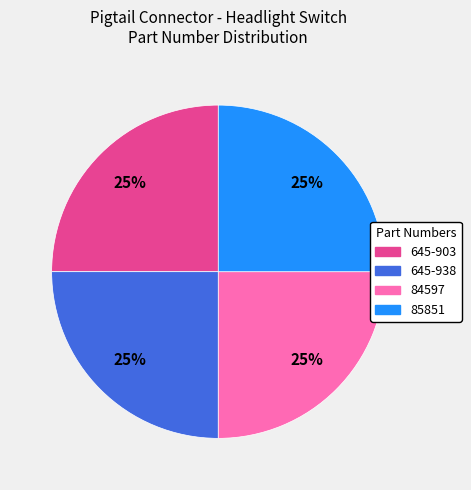

Does any single category account for the majority?

No